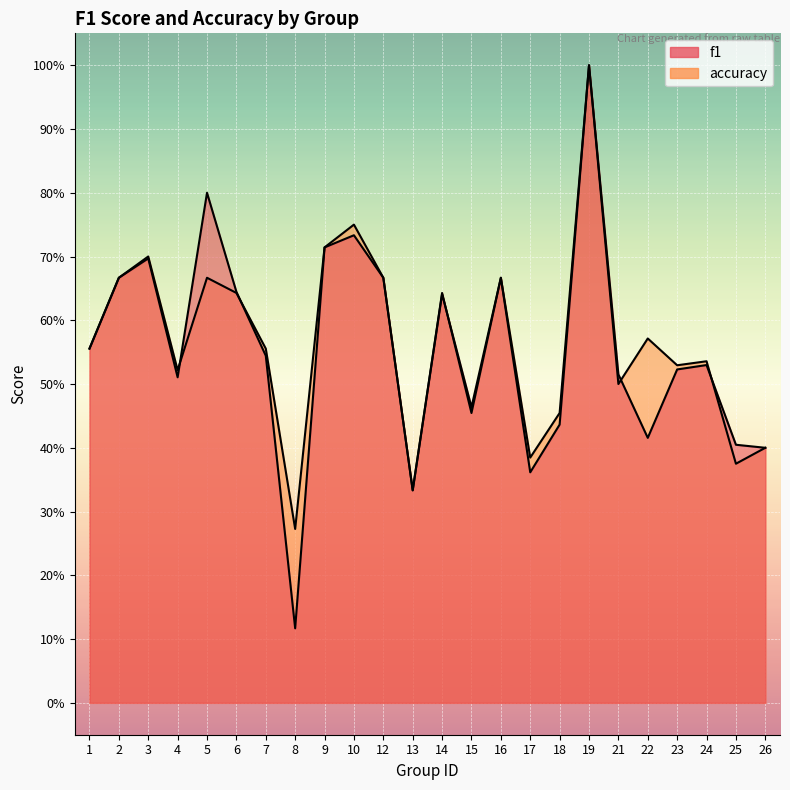

What is the total value across all series at 24?

1.1